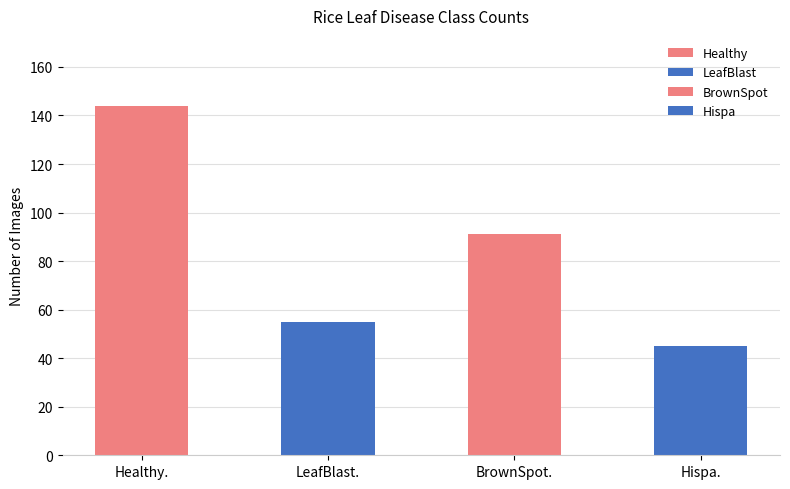

What is the label of the 2nd bar from the right?

BrownSpot